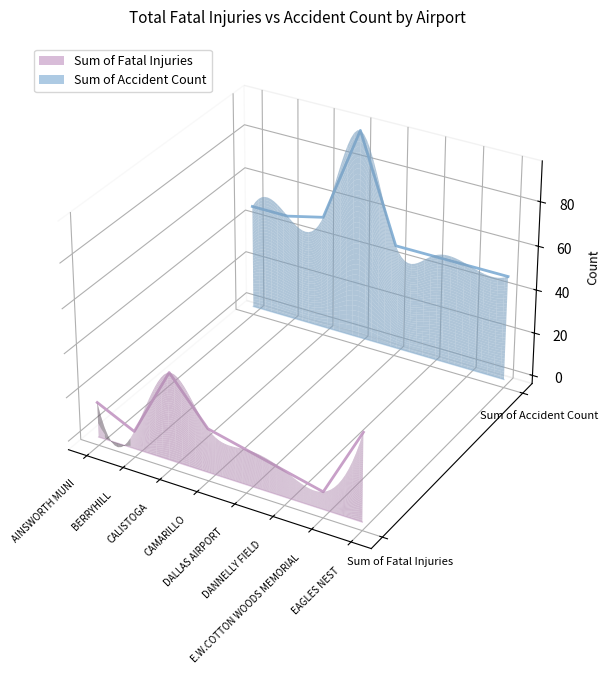

List the series in order of their overall mean, lowest first.

Sum of Fatal Injuries (line), Sum of Accident Count (line)